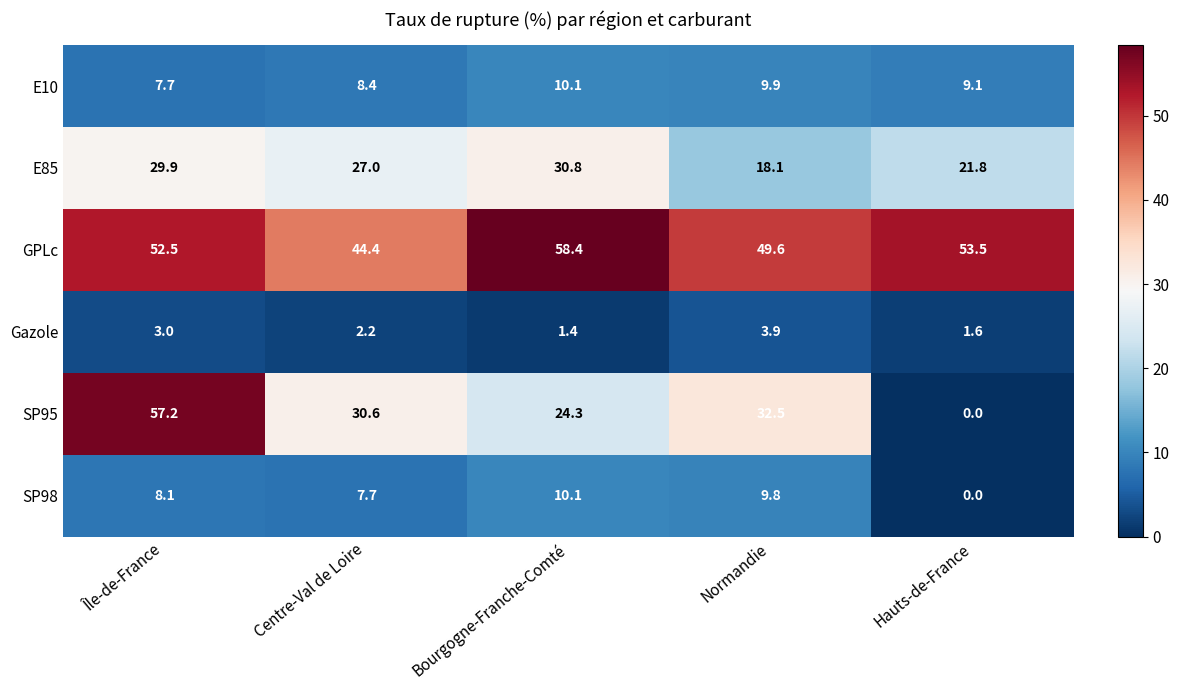

What is the average value of the SP95 series?

28.9